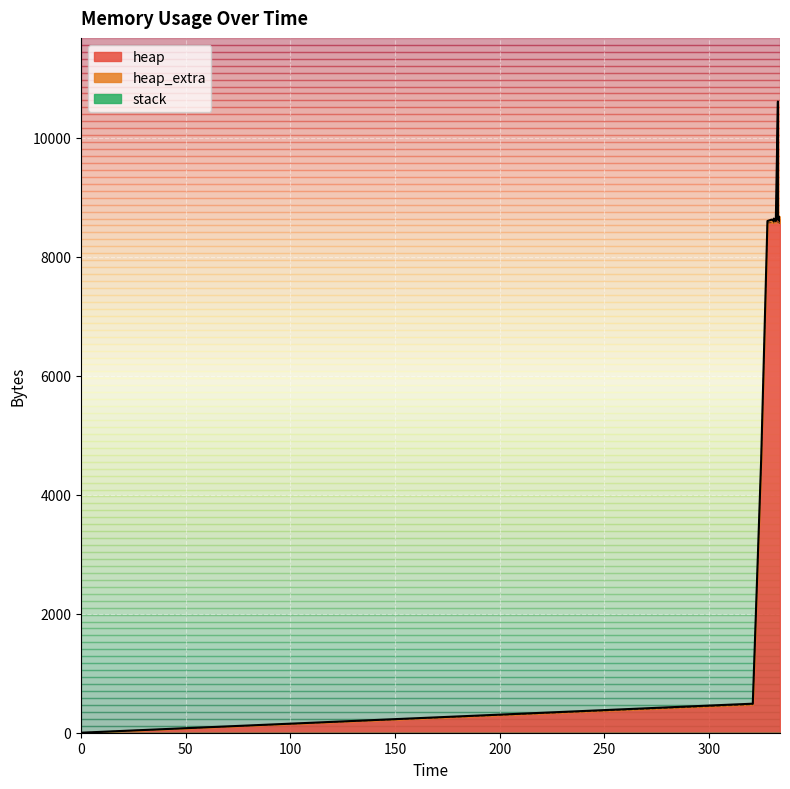

What is the value of the heap point at the 14th from the left?

8568